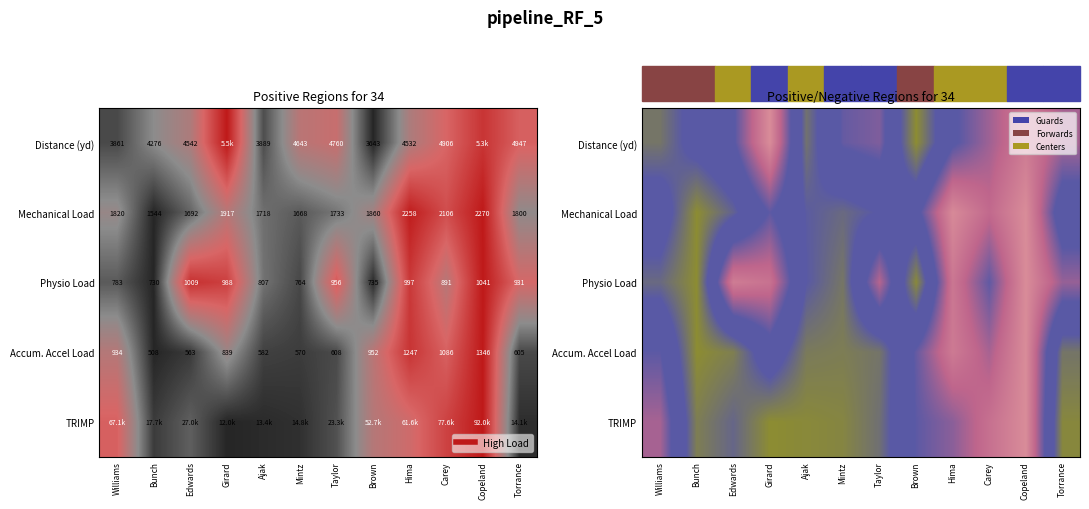

Count the number of categories in the chart.

12